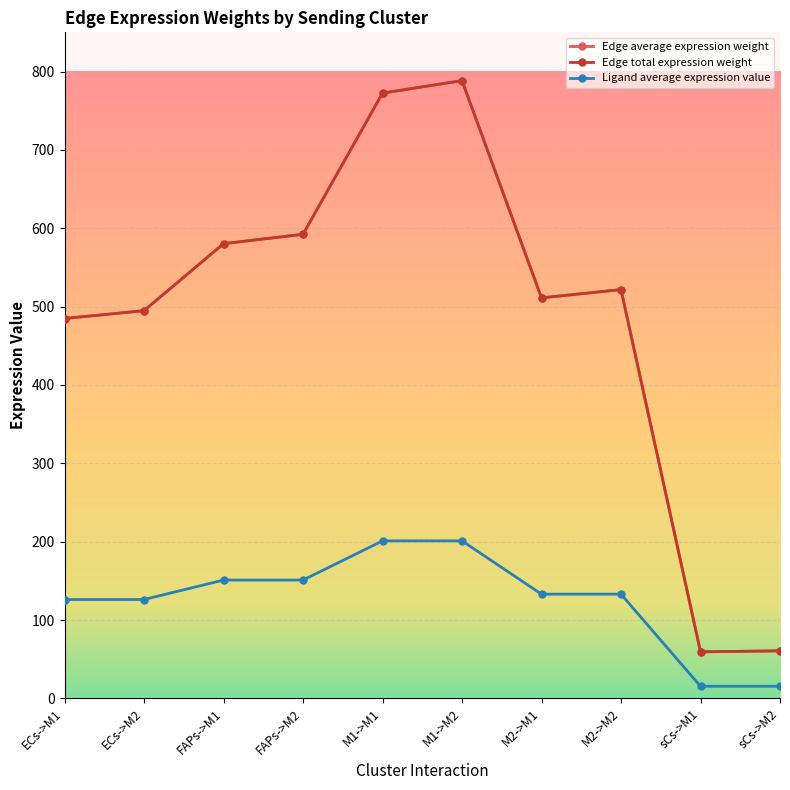

Is this an area chart (filled region under the line)?

No